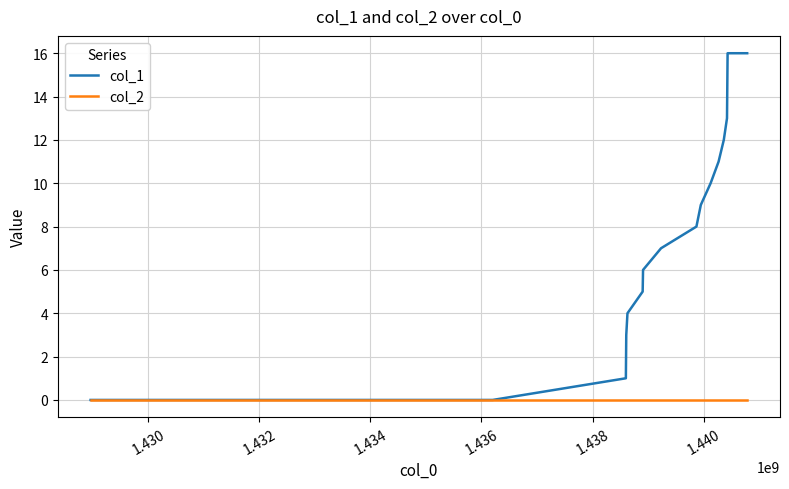

Rank the series by their average value, from lowest to highest.

col_2, col_1